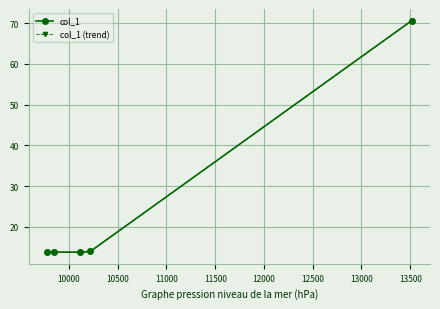

Reading left to right, transcribe all the data shown in this chart.

col_1: 13.8	13.8	13.8	14.0	70.6
col_1 (trend): 13.8	13.8	13.8	14.0	70.6